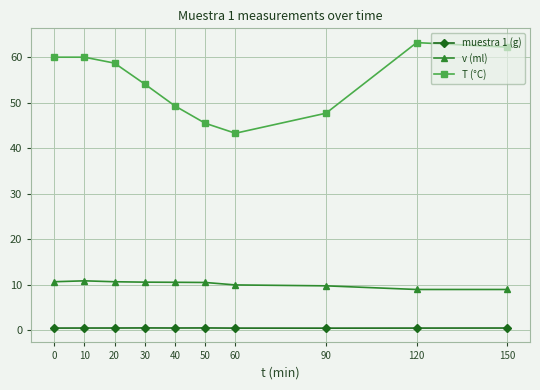

Between 10 and 40, which series saw the biggest shift?

T (°C)